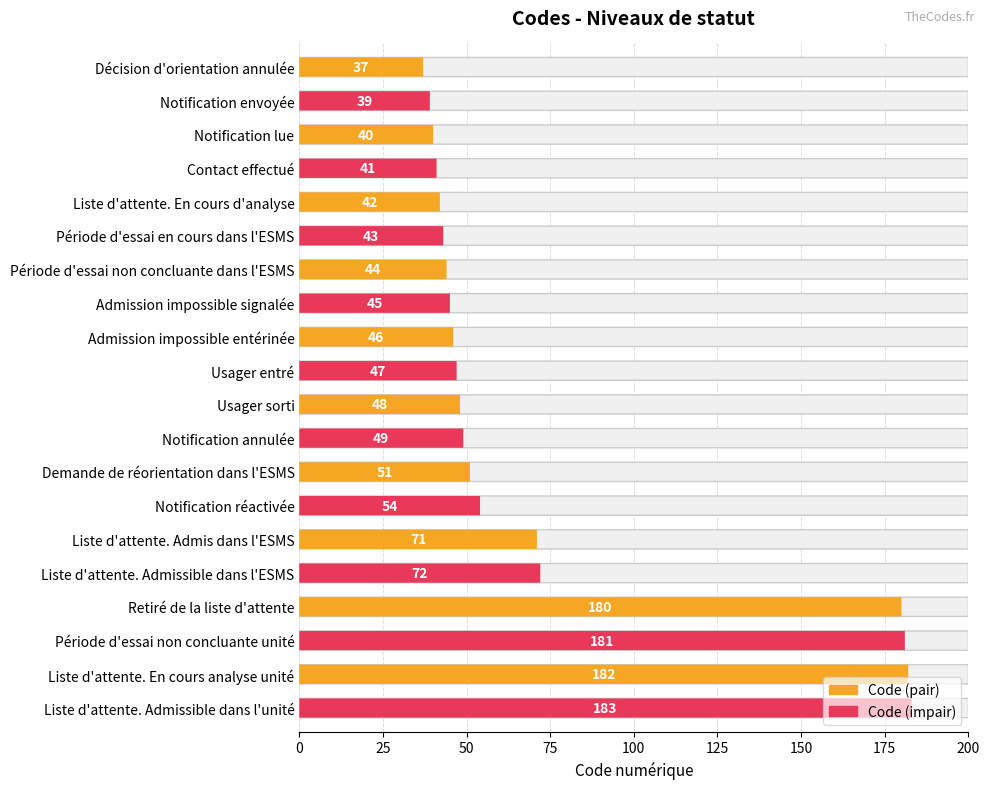

Are the bars grouped side by side (vs. stacked)?

No